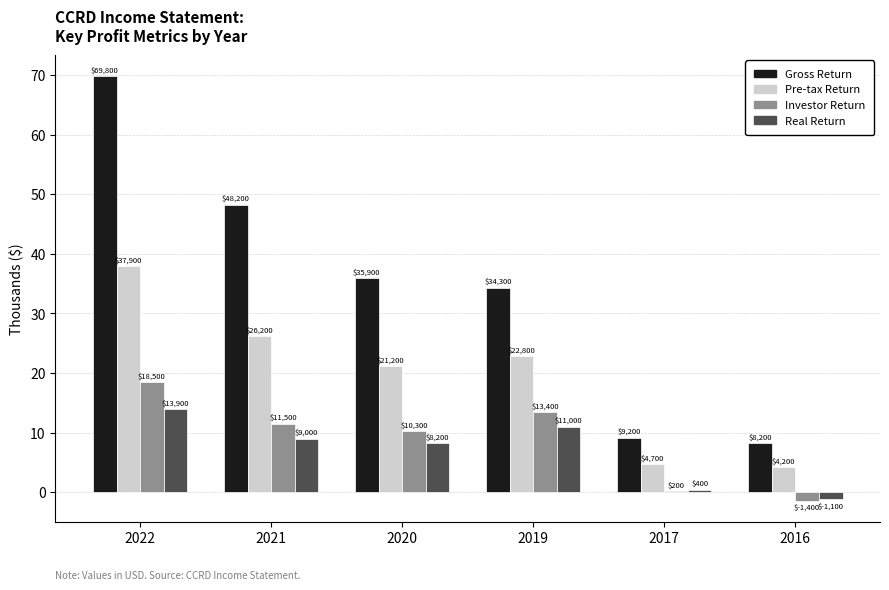

What is the maximum value shown in the chart?

69800